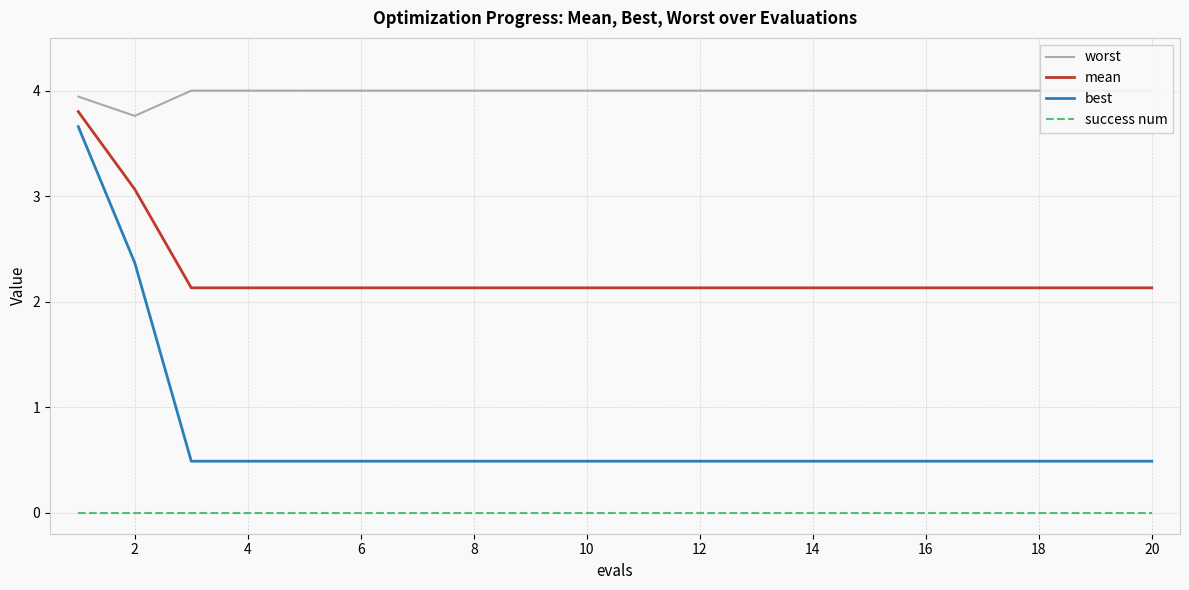

Which series has the widest spread of values?

best